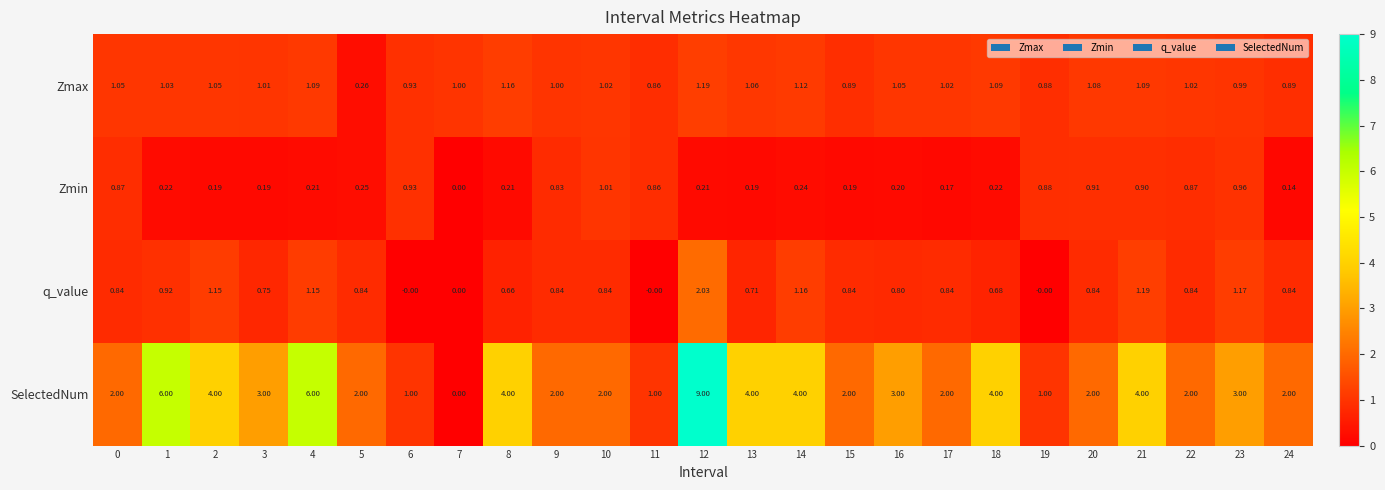

Which series has the widest spread of values?

SelectedNum